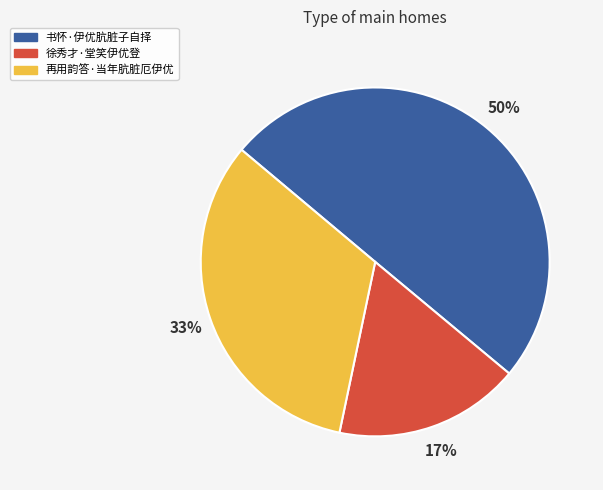

How many slices are in this pie chart?

3